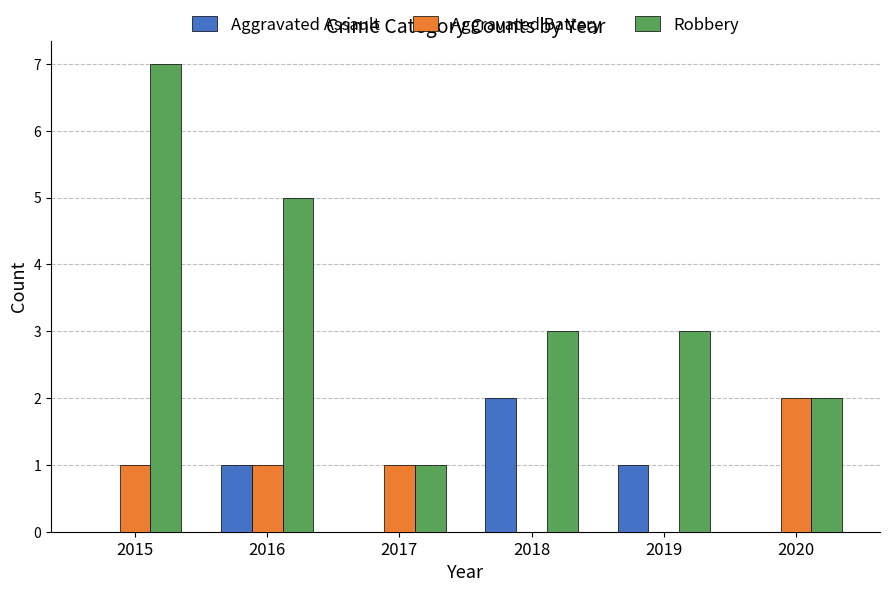

How many data points does each series have?

6